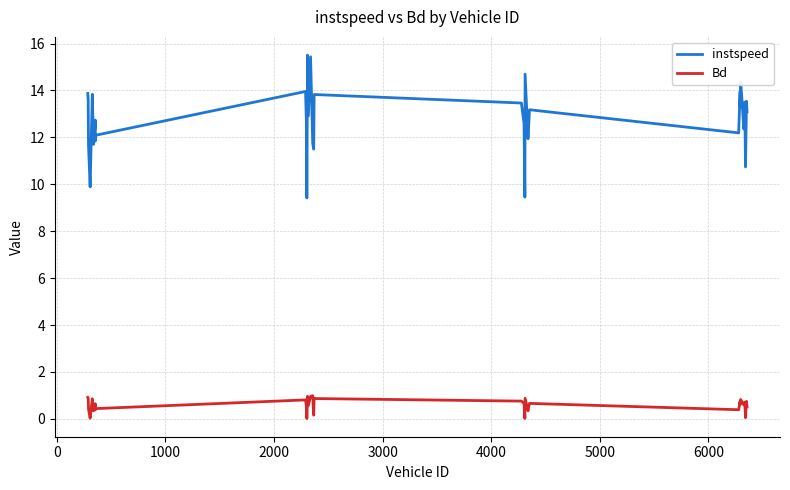

Which series has the largest total across all categories?

instspeed